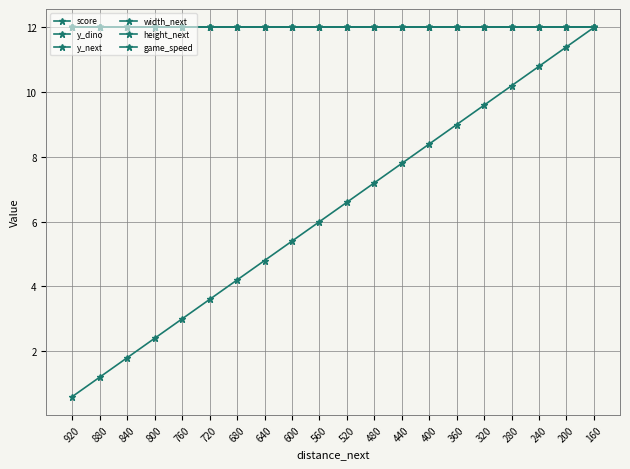

Which has a higher value, 480 or 360?

360